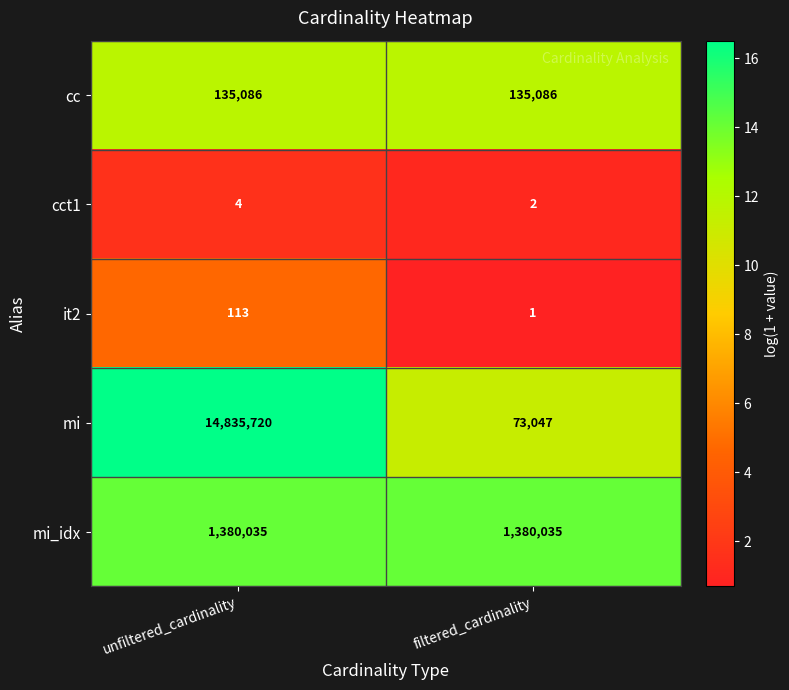

Which series has the largest total across all categories?

mi